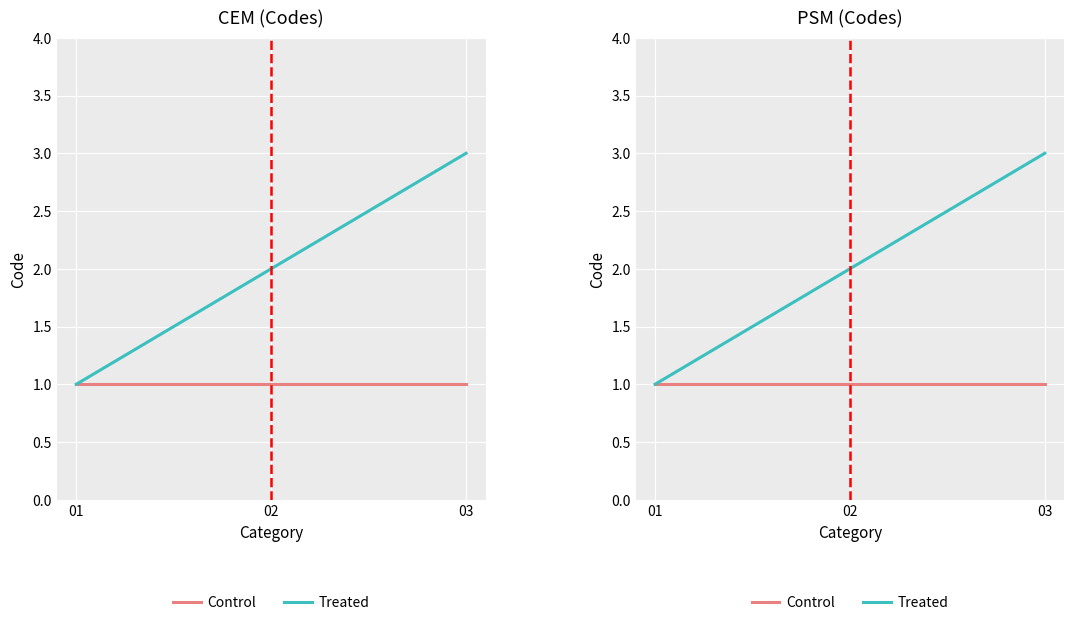

What is the value of the Treated point at the 3rd from the left?

3